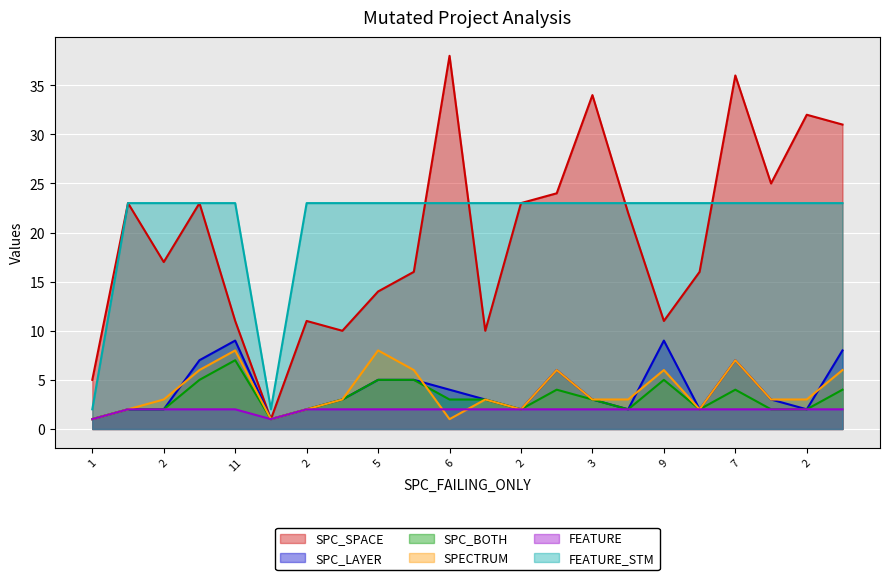

Rank the series by their maximum value, from highest to lowest.

SPC_SPACE, FEATURE_STM, SPC_LAYER, SPECTRUM, SPC_BOTH, FEATURE